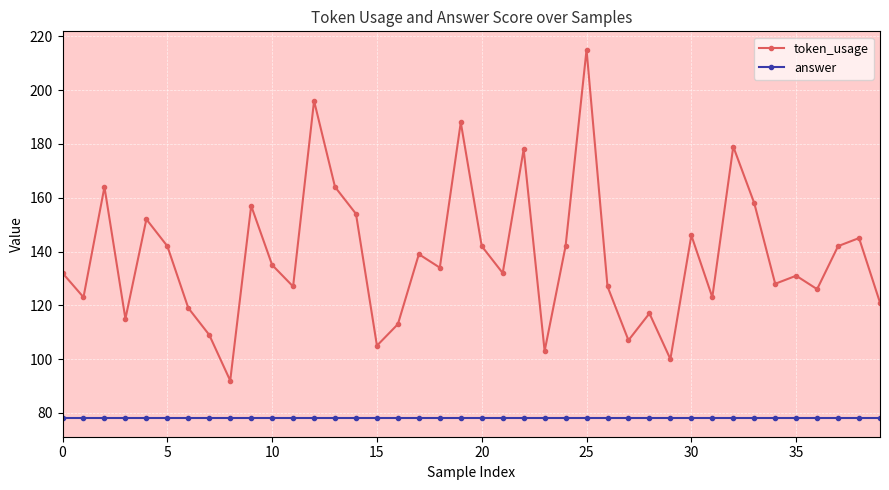

How many lines are shown in the chart?

2